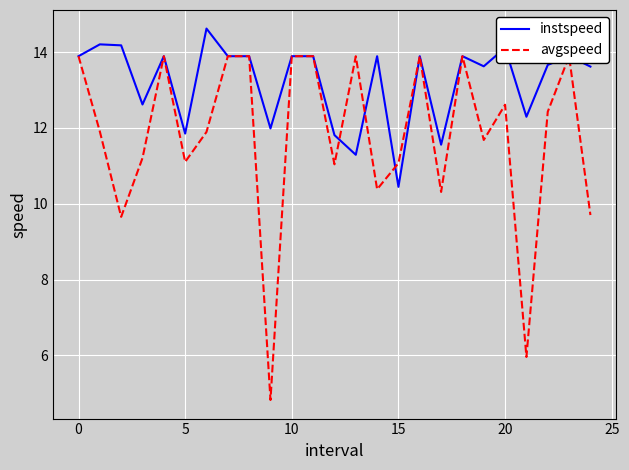

How many intersections are there between avgspeed and instspeed?

3